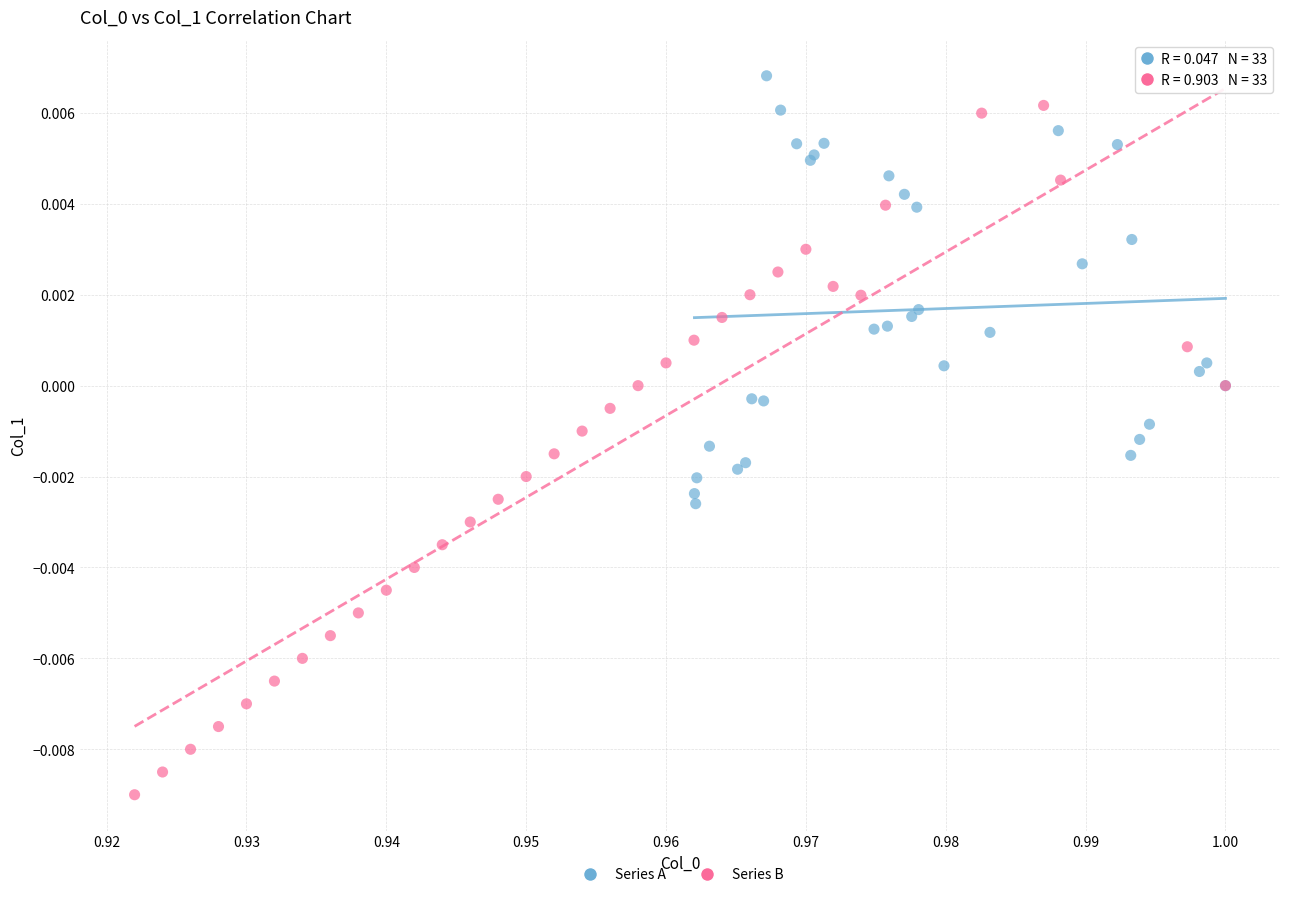

Which series has the widest spread of Y values?

Series B